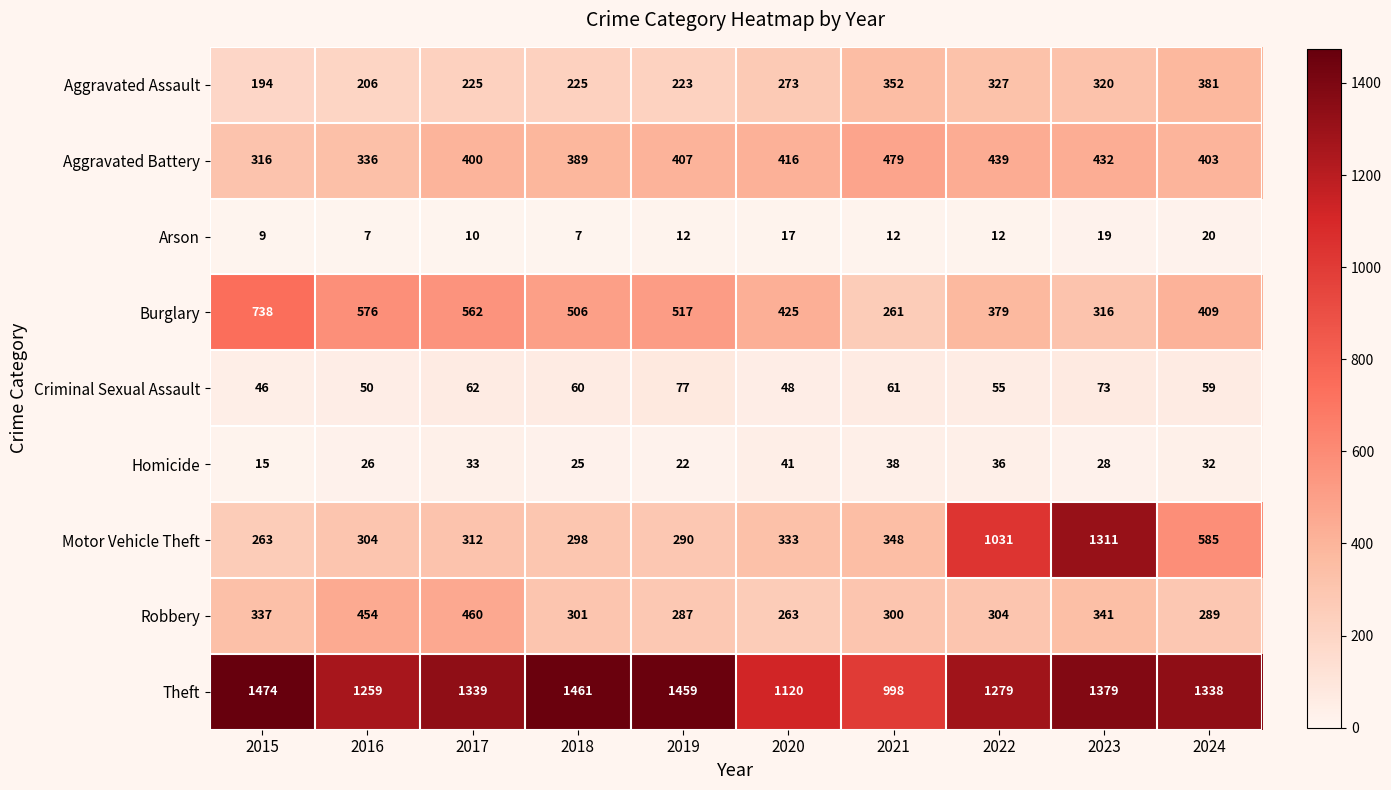

At which category is the sum across all series the highest?

2023